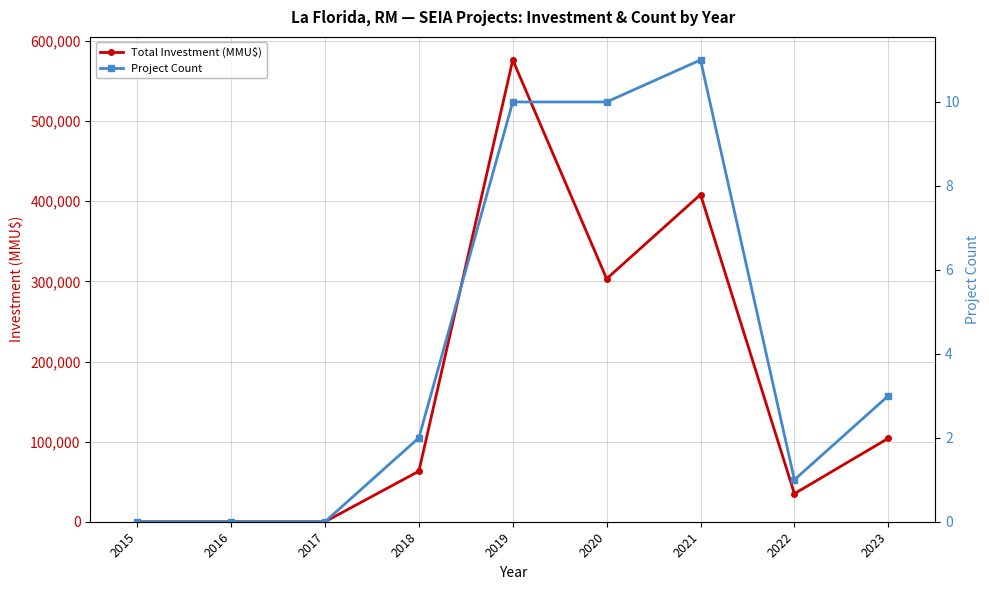

What is the value of the Total Investment (MMU$) point at the 6th from the left?

303285